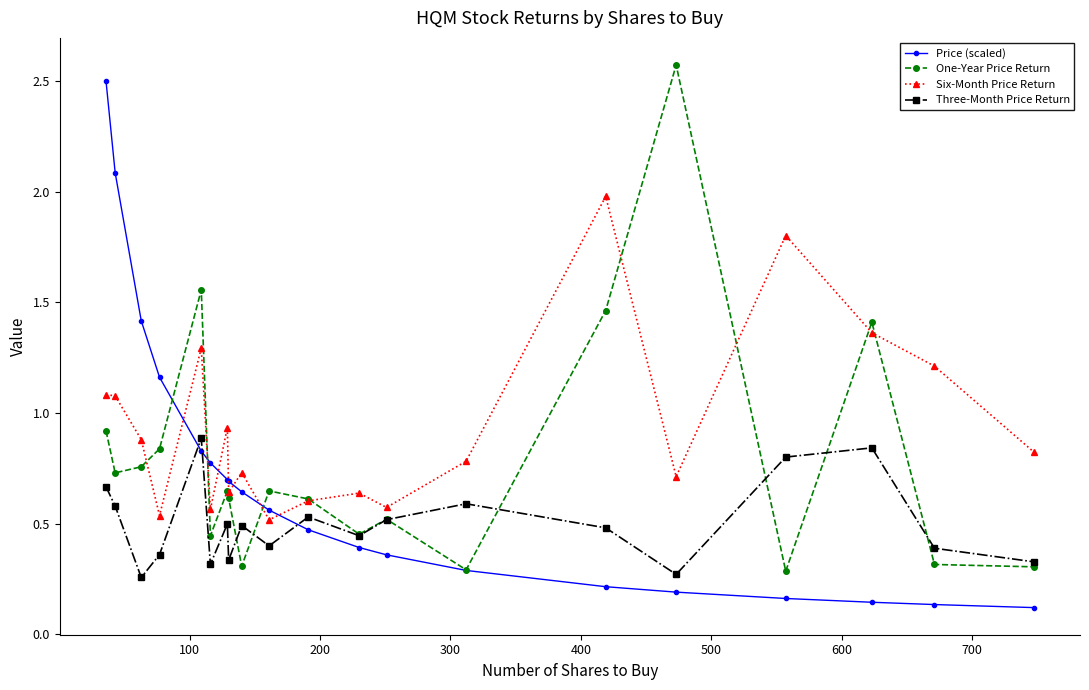

What is the highest value of the Six-Month Price Return series?

2.0